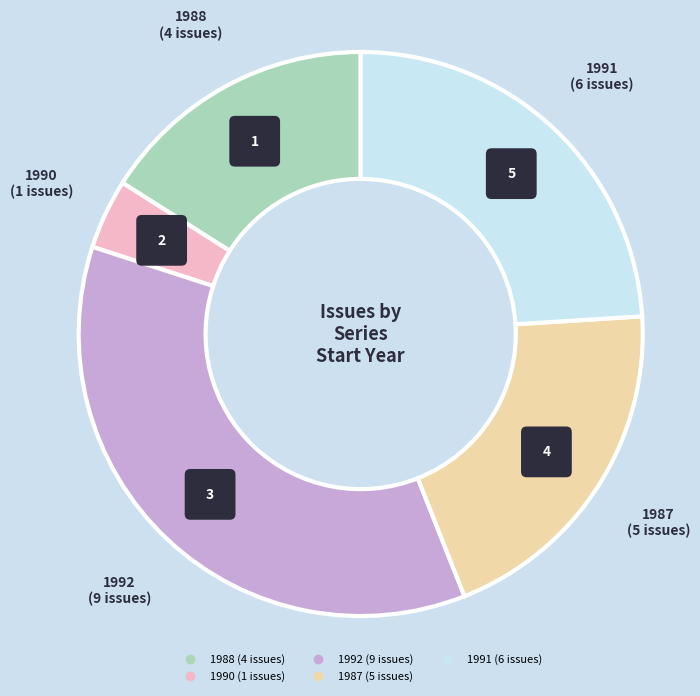

What is the total percentage of 1991 and 1987?

44.0%